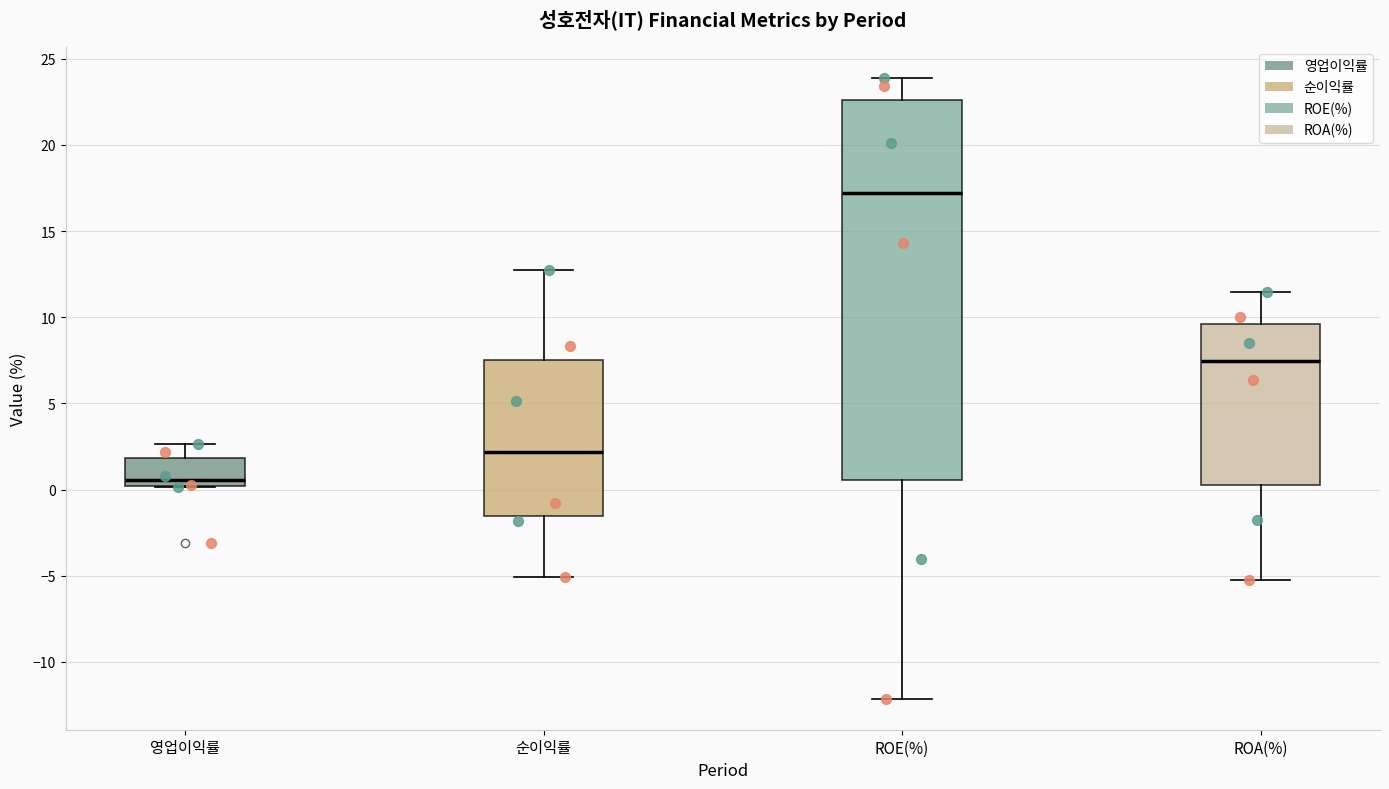

Reading left to right, read every box against the y-axis: the position of its median line, the range the box covers, and the ends of its whiskers. The values are not printed on the chart, so give them approximately, as read against the axis.

영업이익률: median 0.5, box 0.0 to 2.0, whiskers 0.0 to 2.5
순이익률: median 2.0, box -1.5 to 7.5, whiskers -5.0 to 12.5
ROE(%): median 17.0, box 0.5 to 22.5, whiskers -12.0 to 24.0
ROA(%): median 7.5, box 0.5 to 9.5, whiskers -5.0 to 11.5